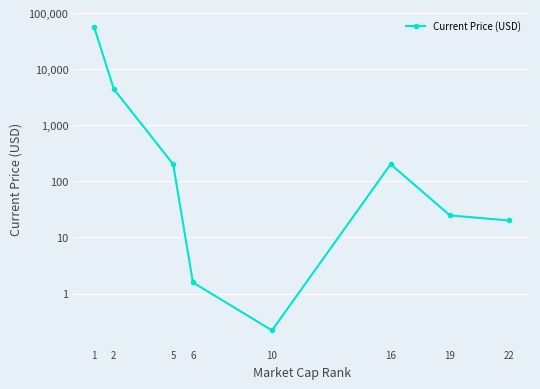

How many values exceed 202?

4